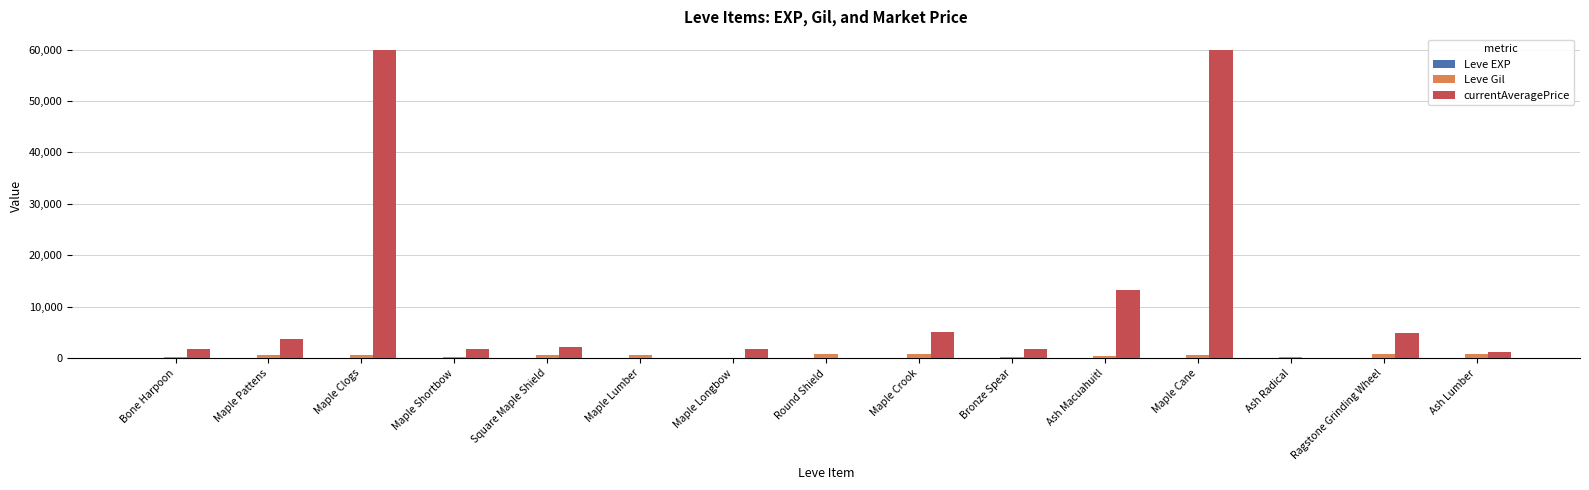

Count the number of categories in the chart.

15